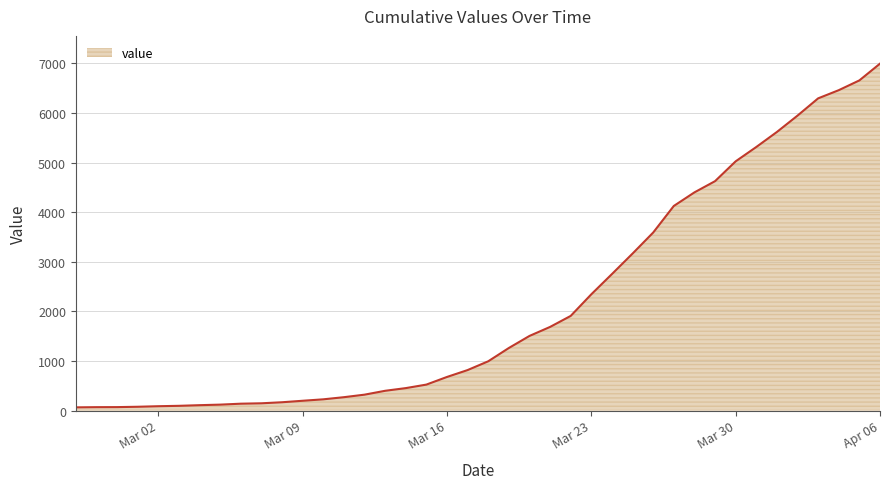

What is the maximum value shown in the chart?

6995